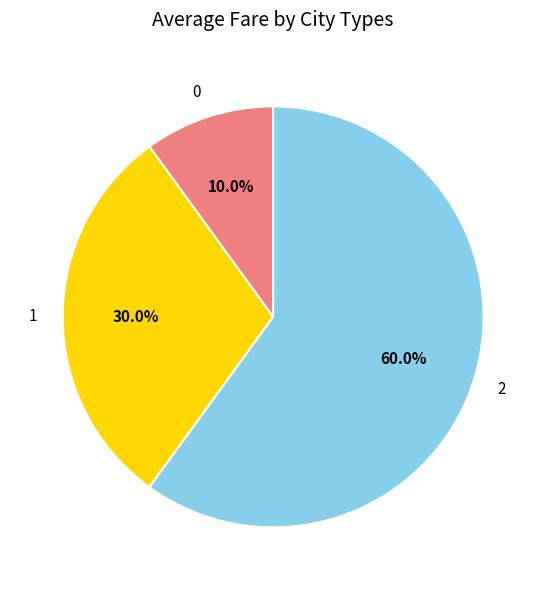

Rank the categories by value from highest to lowest.

2, 1, 0